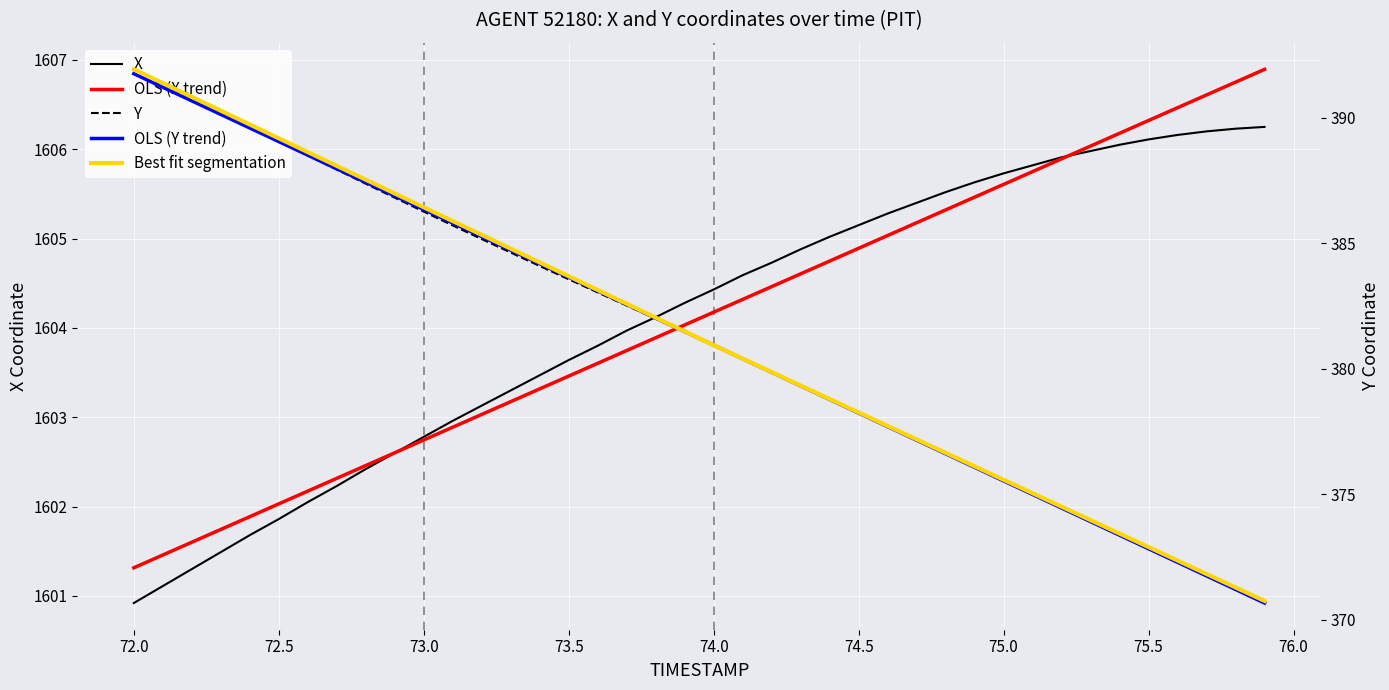

Reading right to left, transcribe all the data shown in this chart.

X: 1606.2	1606.2	1606.2	1606.2	1606.1	1606.0	1606.0	1605.9	1605.8	1605.7	1605.6	1605.5	1605.4	1605.3	1605.2	1605.0	1604.9	1604.7	1604.6	1604.4	1604.3	1604.1	1604.0	1603.8	1603.6	1603.5	1603.3	1603.1	1603.0	1602.8	1602.6	1602.4	1602.2	1602.0	1601.9	1601.7	1601.5	1601.3	1601.1	1600.9
Y: 370.8	371.3	371.8	372.3	372.8	373.4	373.9	374.5	375.0	375.5	376.1	376.6	377.2	377.7	378.3	378.8	379.3	379.9	380.4	380.9	381.5	382.0	382.5	383.0	383.6	384.1	384.6	385.2	385.7	386.3	386.8	387.4	387.9	388.5	389.1	389.6	390.2	390.8	391.3	391.9